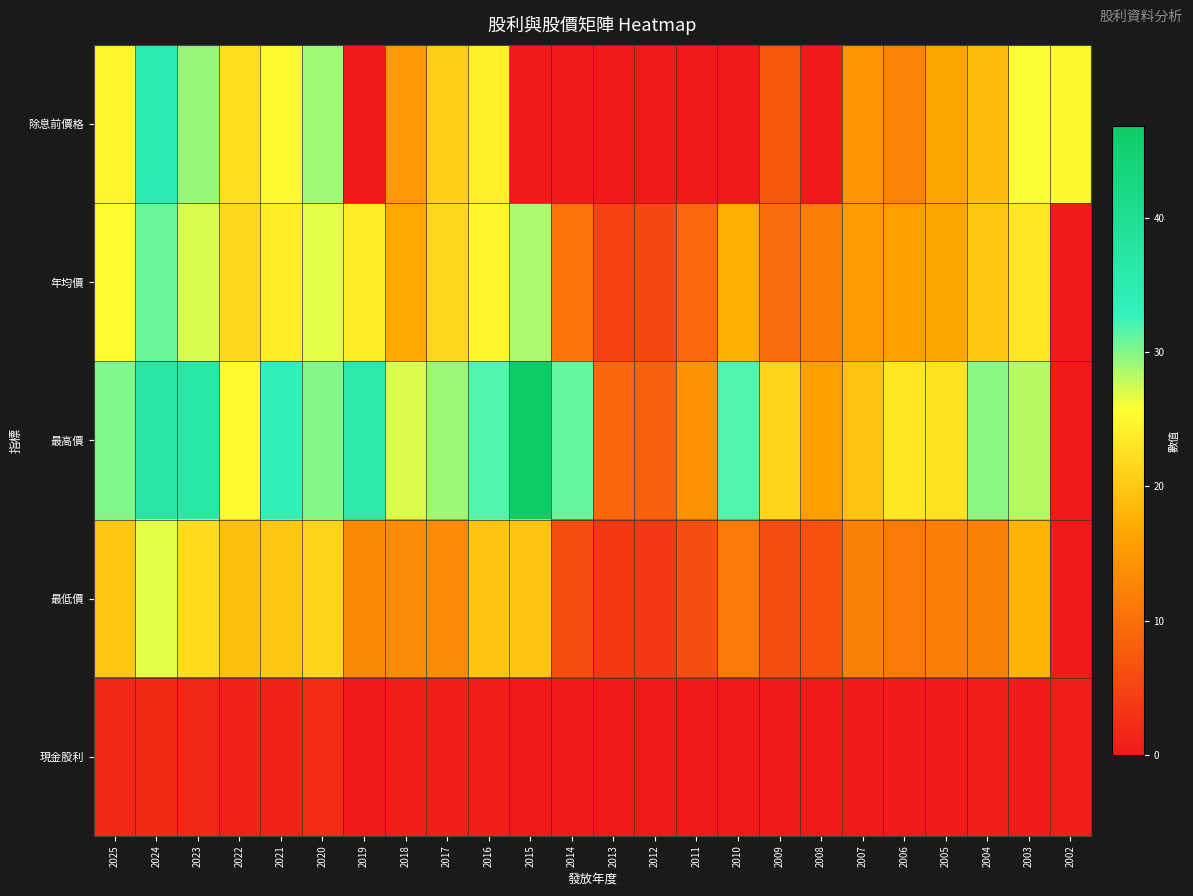

What is the difference between the highest and lowest values at 2002?

25.0